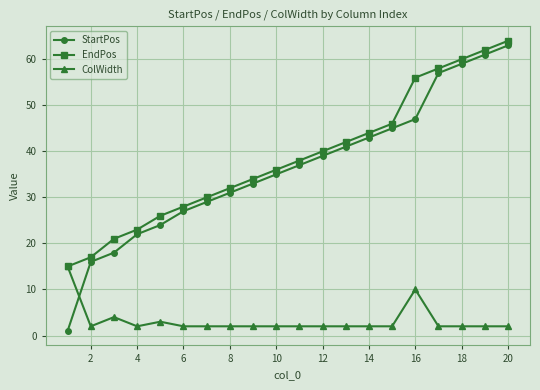

What is the value of the StartPos point at the 7th from the left?

29